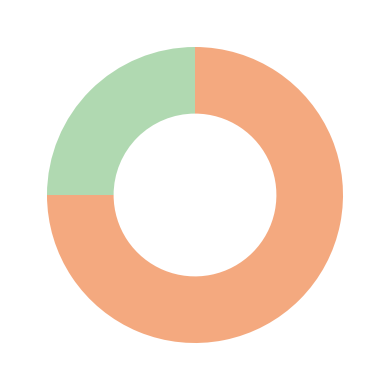

Is there a majority slice in this chart?

Yes